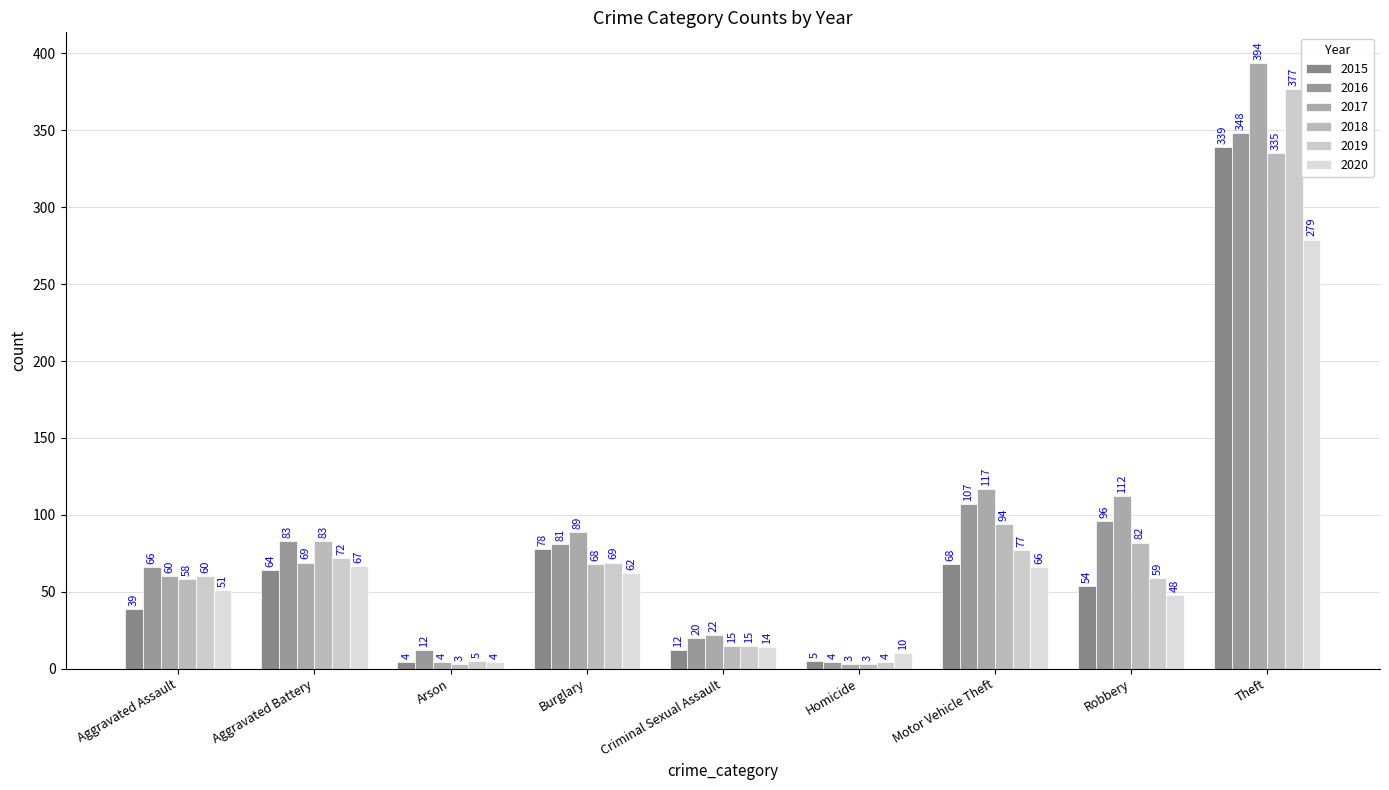

What is the average value of the 2015 series?

74